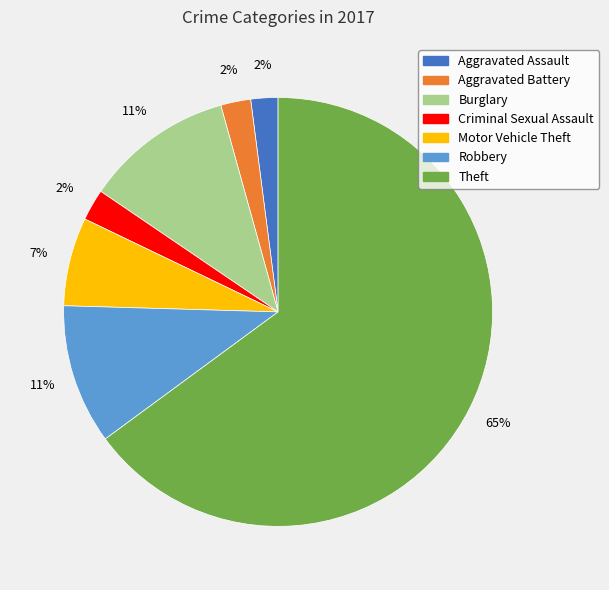

What is the ratio of the value at Criminal Sexual Assault to the value at Burglary?

0.2